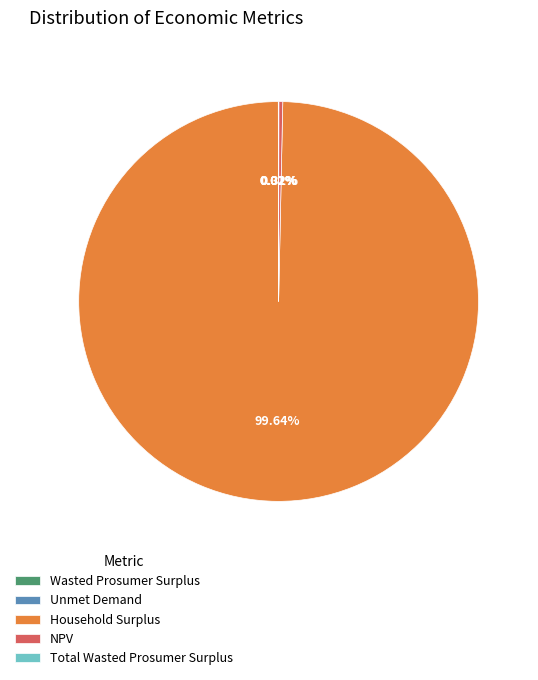

Which slice is the largest?

Household Surplus